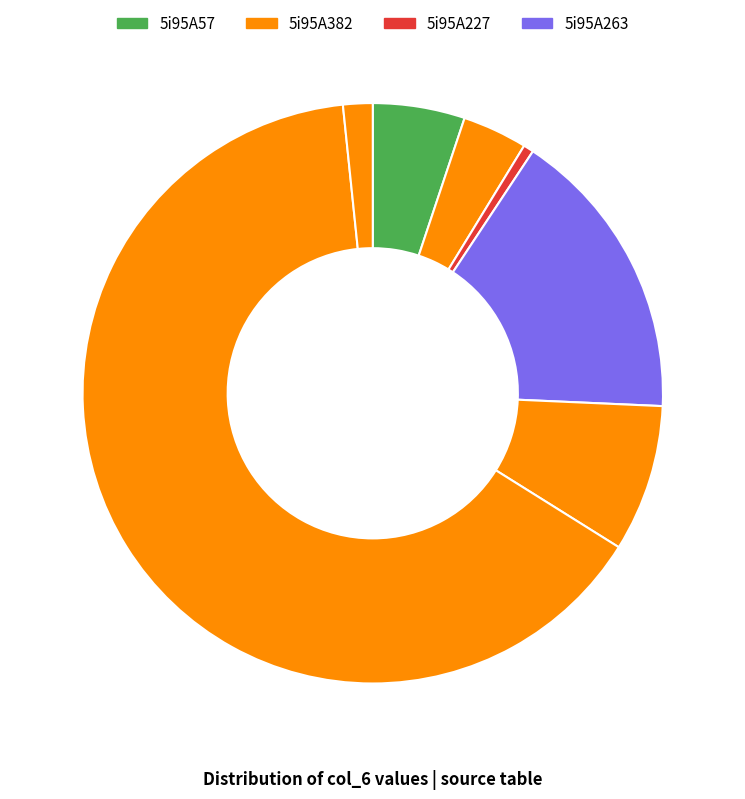

How many slices are in this pie chart?

7